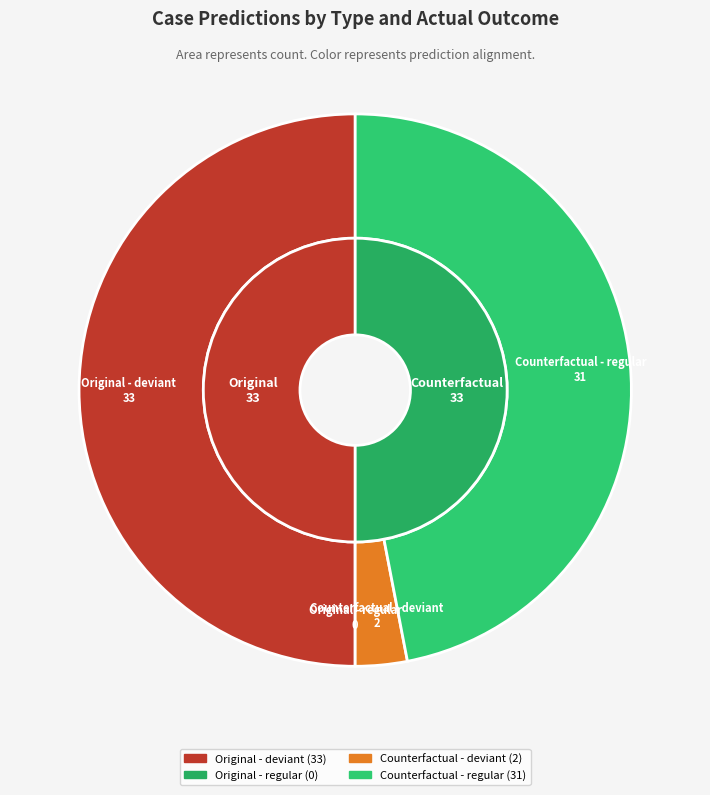

Rank the categories by value from highest to lowest.

Original - deviant, Counterfactual - regular, Counterfactual - deviant, Original - regular